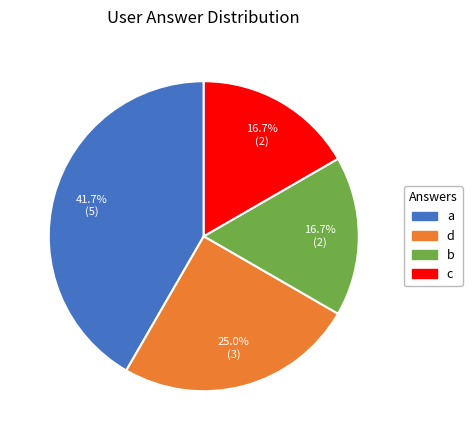

To the nearest percent, what is the combined percentage of d and a?

67%